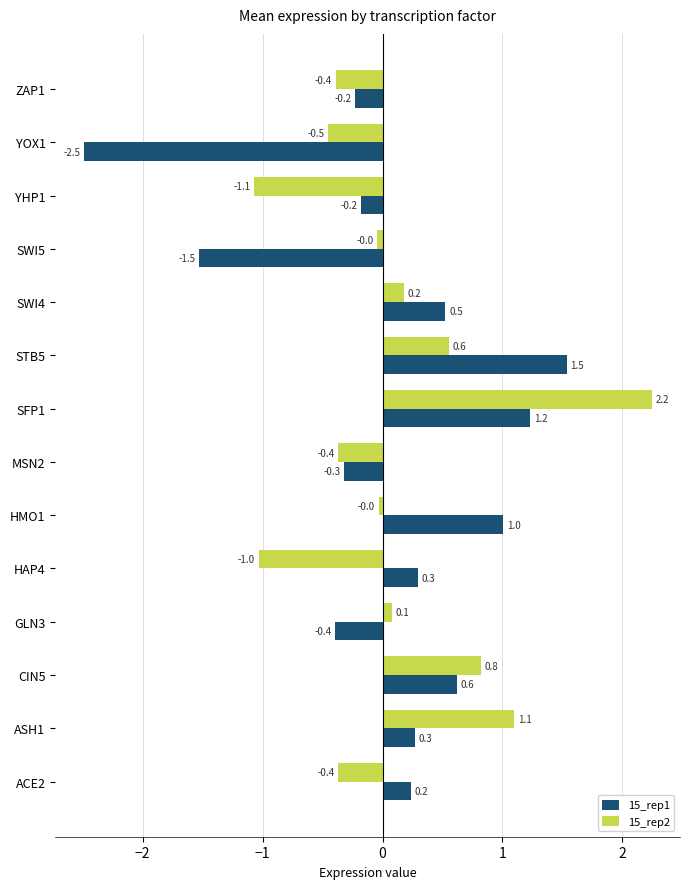

Rank the series by their maximum value, from lowest to highest.

15_rep1, 15_rep2